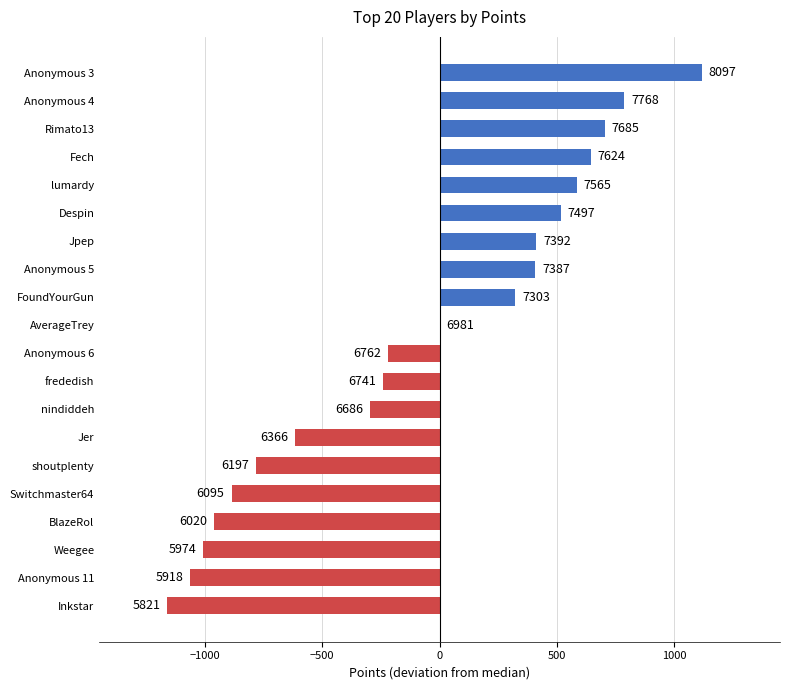

How many bars are there in total?

20